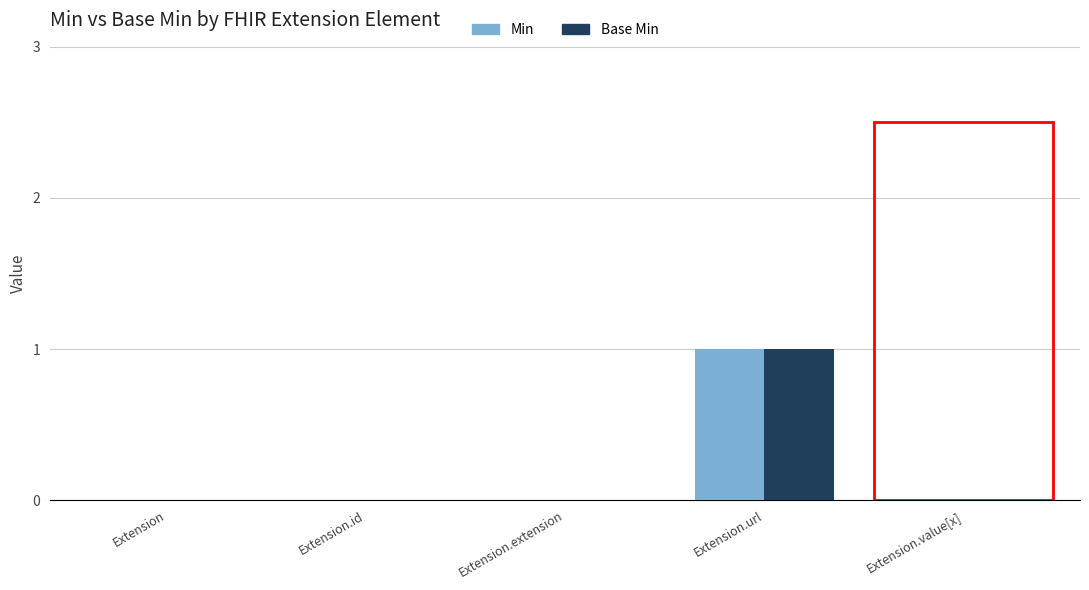

Reading left to right, transcribe all the data shown in this chart.

Min: Extension=0	Extension.id=0	Extension.extension=0	Extension.url=1	Extension.value[x]=0
Base Min: Extension=0	Extension.id=0	Extension.extension=0	Extension.url=1	Extension.value[x]=0